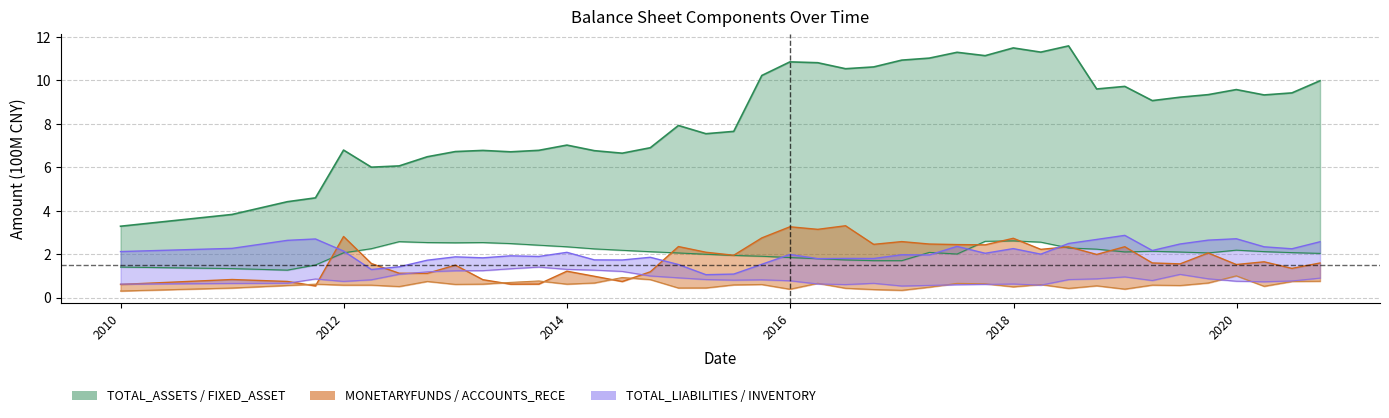

What is the spread (max minus min) of values at 2015-12-31?

10.5